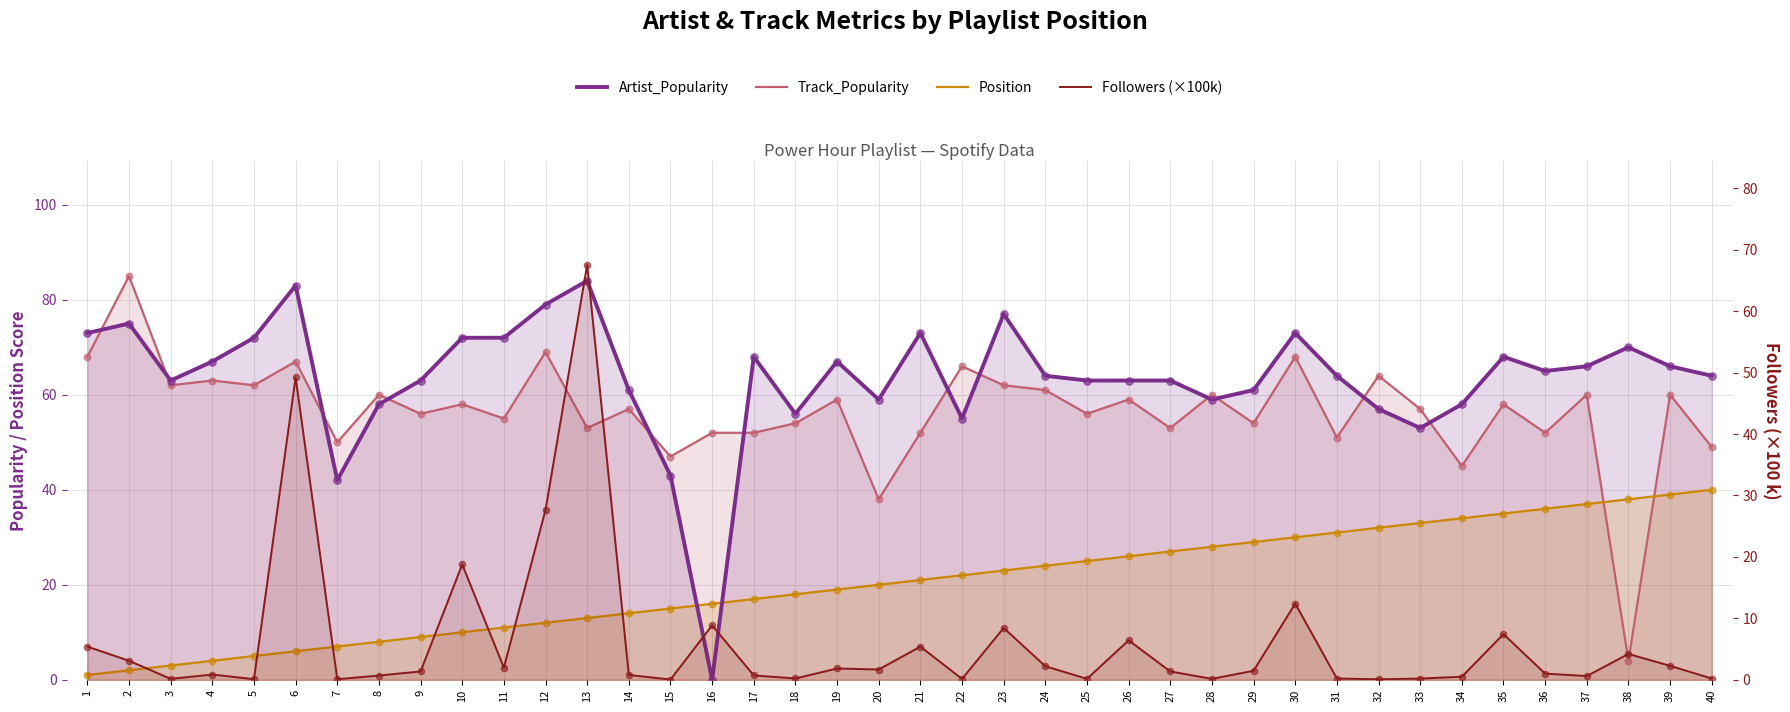

What is the total value across all series at 16?

76.9